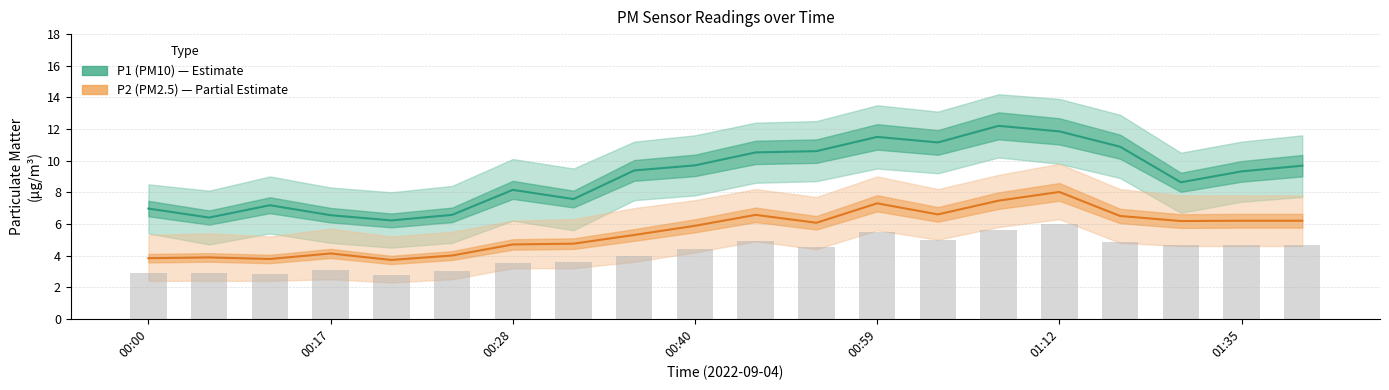

At which category is the sum across all series the highest?

01:12